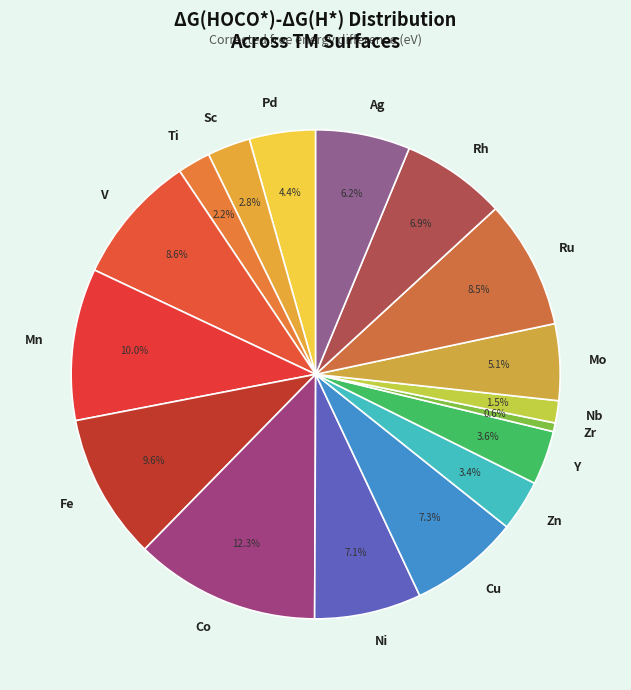

How many segments does this pie chart have?

17